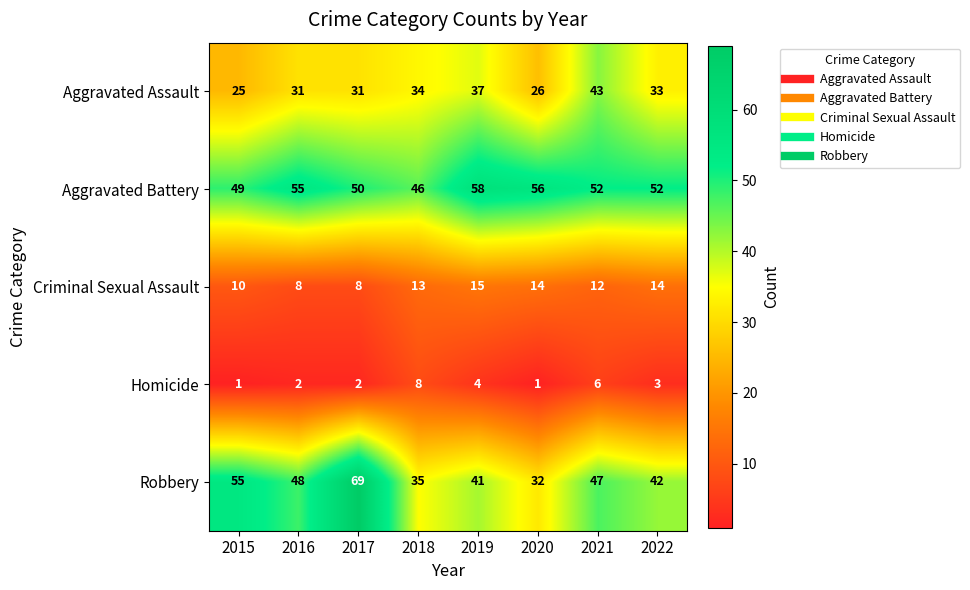

What is the difference between the maximum and second lowest values in the Robbery series?

34